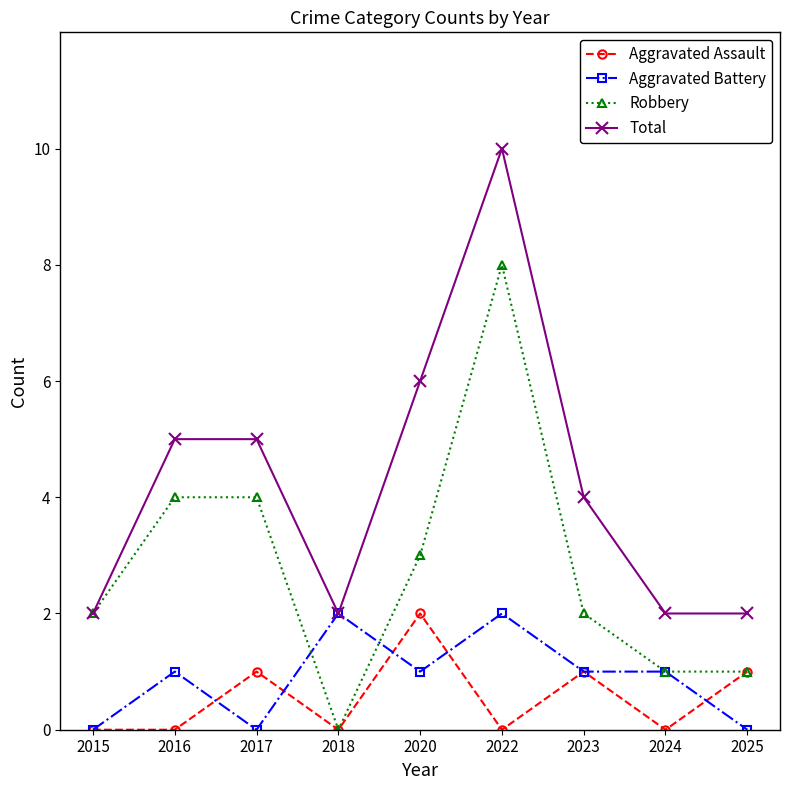

What is the spread (max minus min) of values at 2025?

2